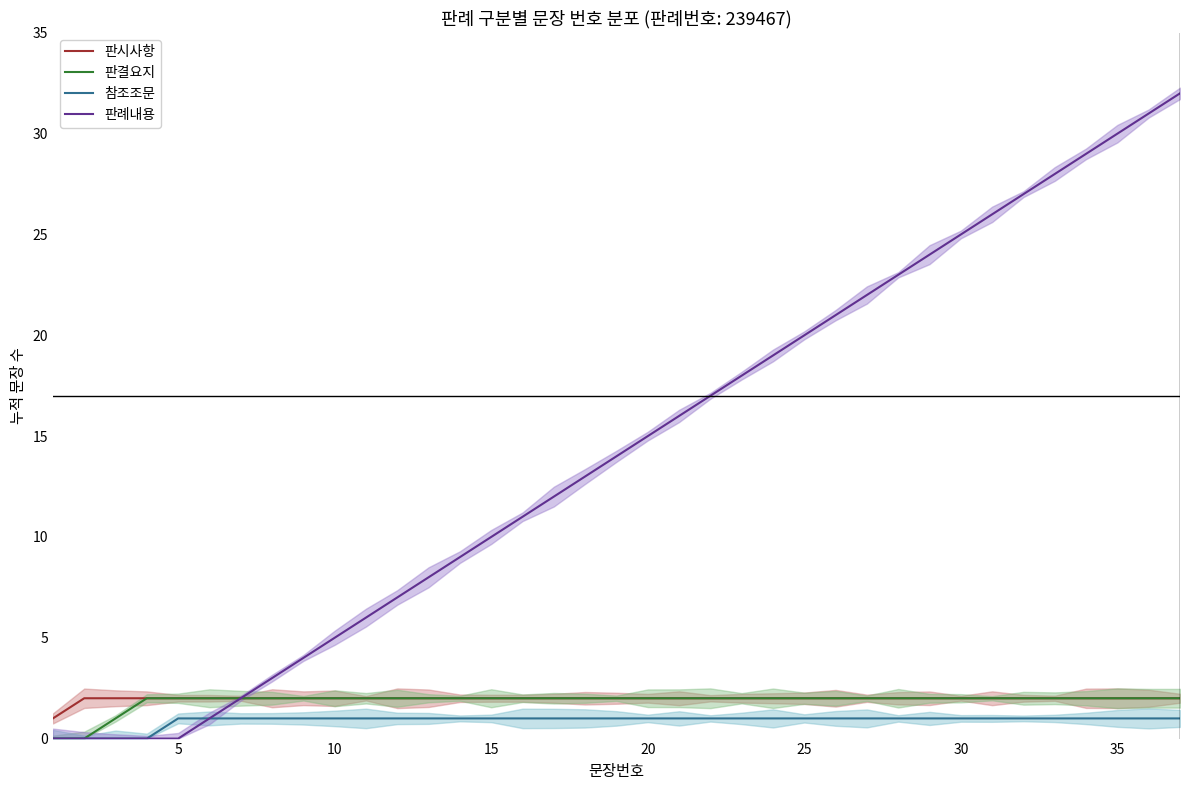

What is the highest value of the 판례내용 series?

32